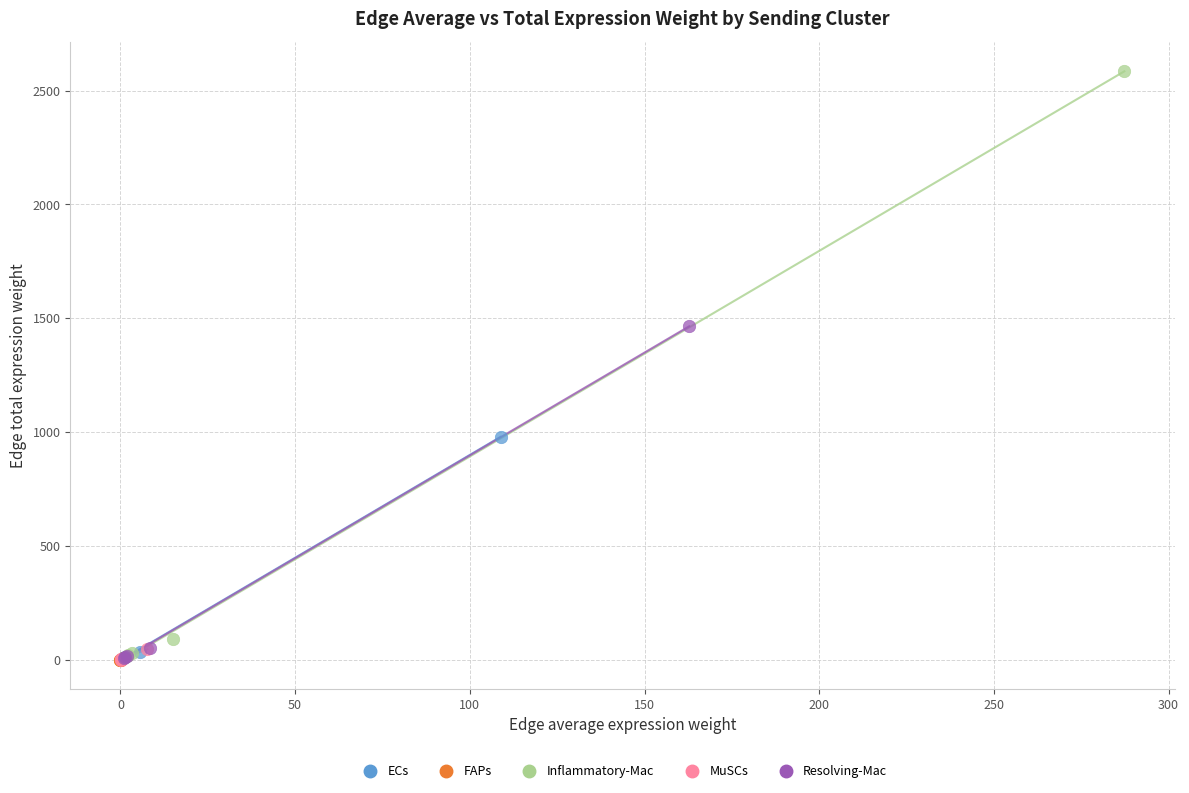

Which series contains the highest Y value?

Inflammatory-Mac